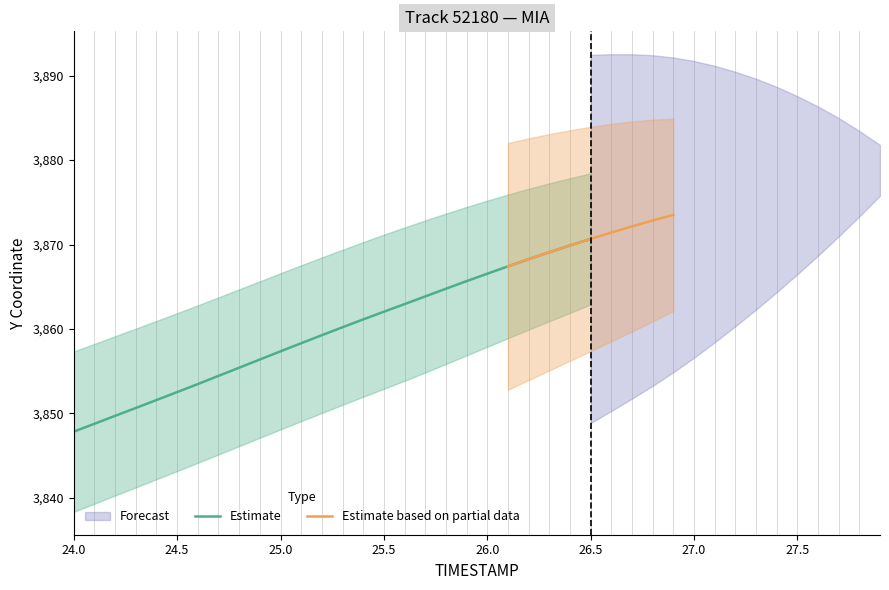

True or false: Y and X intersect in this chart.

False